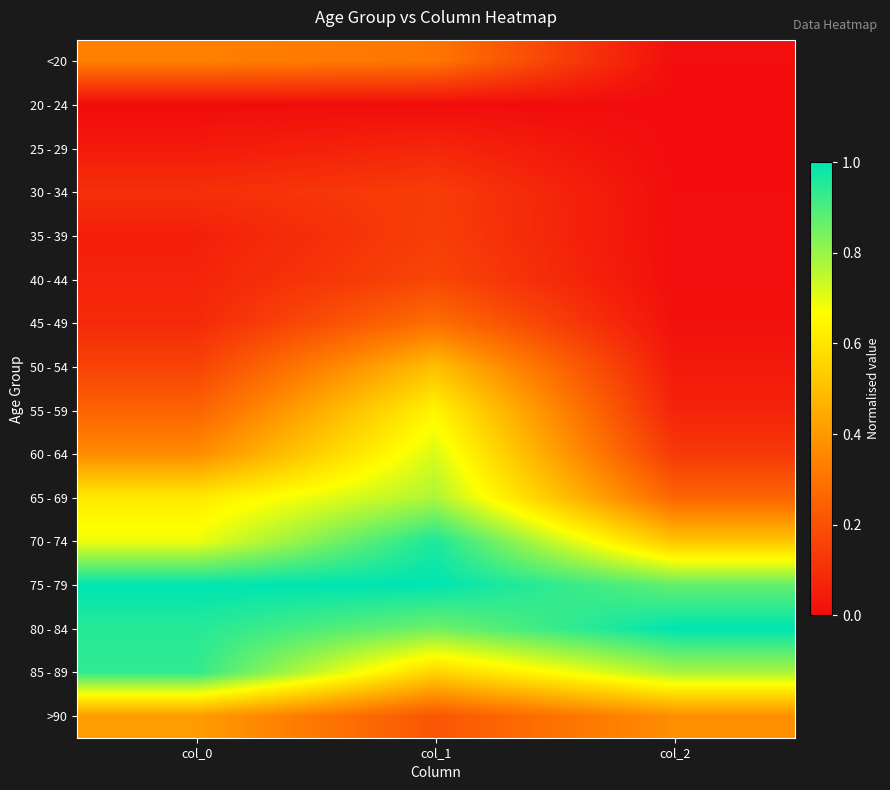

At which category is the sum across all series the highest?

col_1